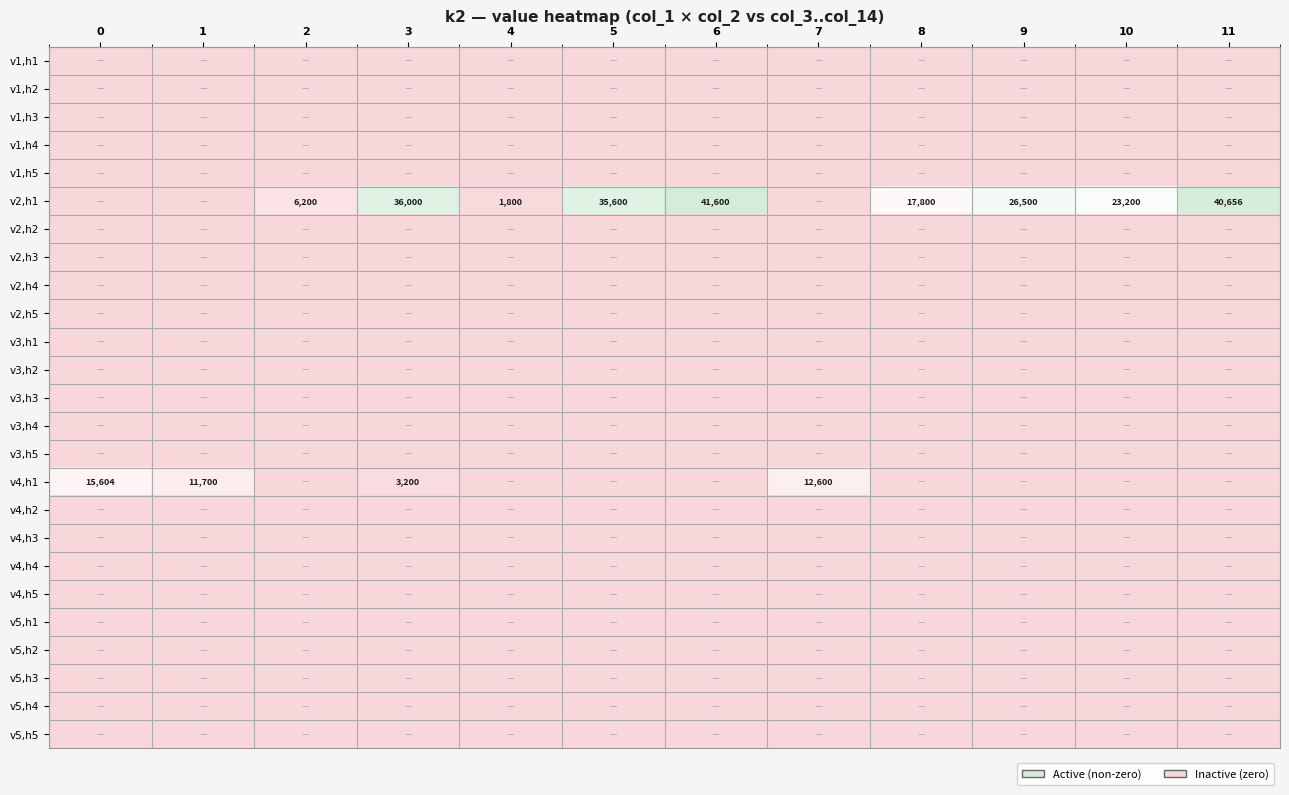

At how many categories does at least one series exceed 35589?

4